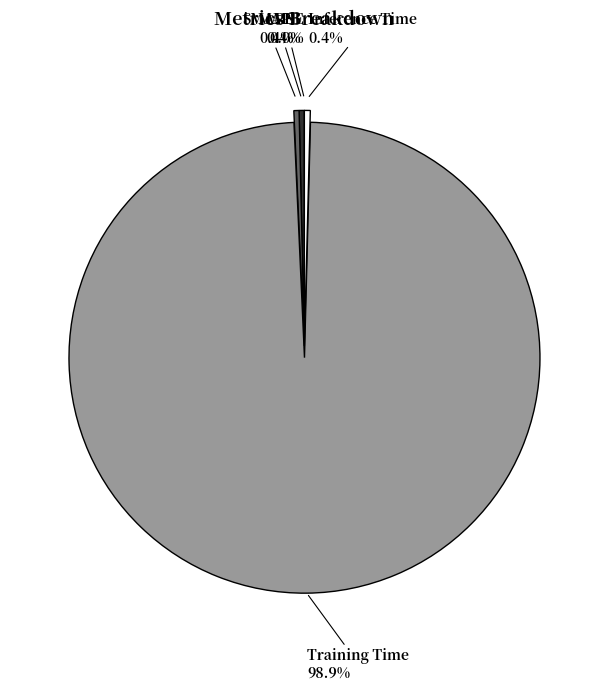

Is there a majority slice in this chart?

Yes